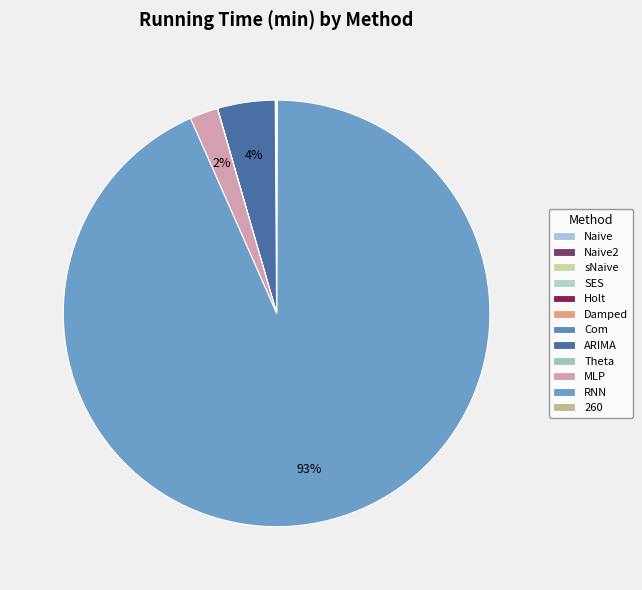

To the nearest percent, what is the difference between the largest and smallest slice percentages?

93%